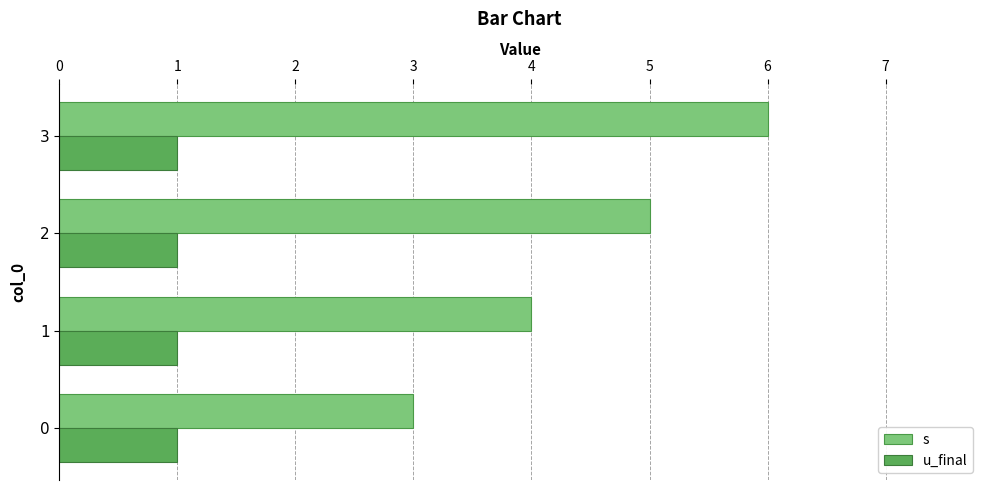

What is the sum of the s values at 0 and 1?

7